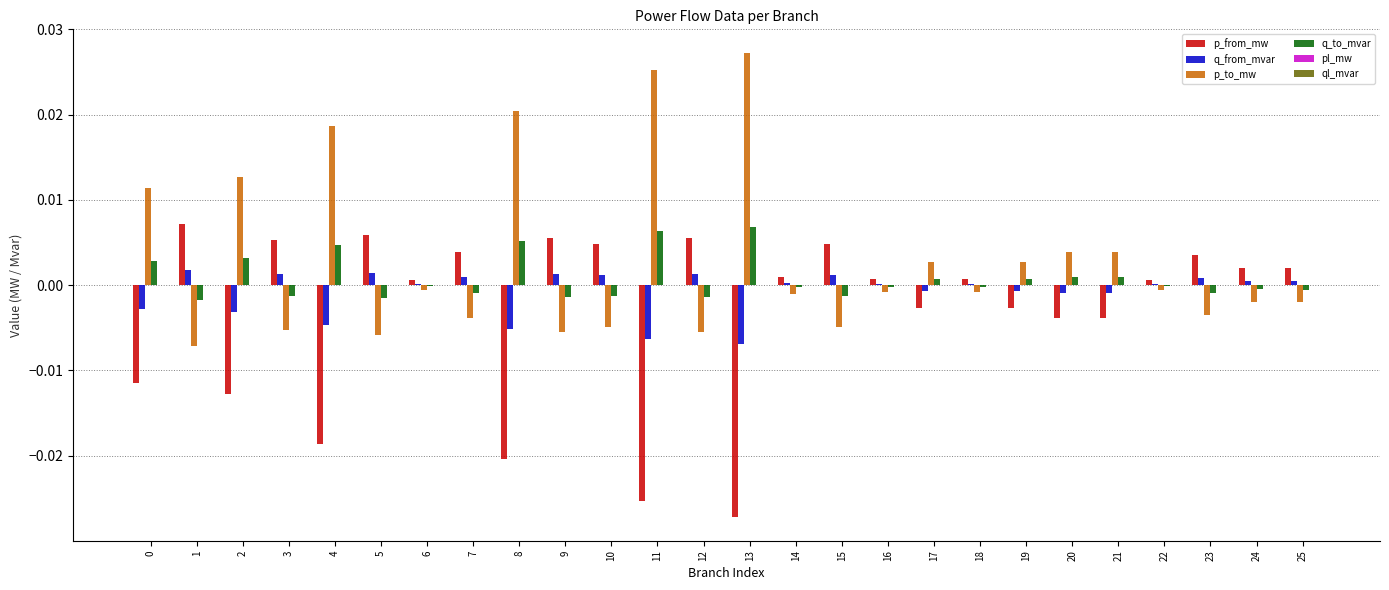

The value of q_to_mvar at 3 is -0.0. True or false?

True